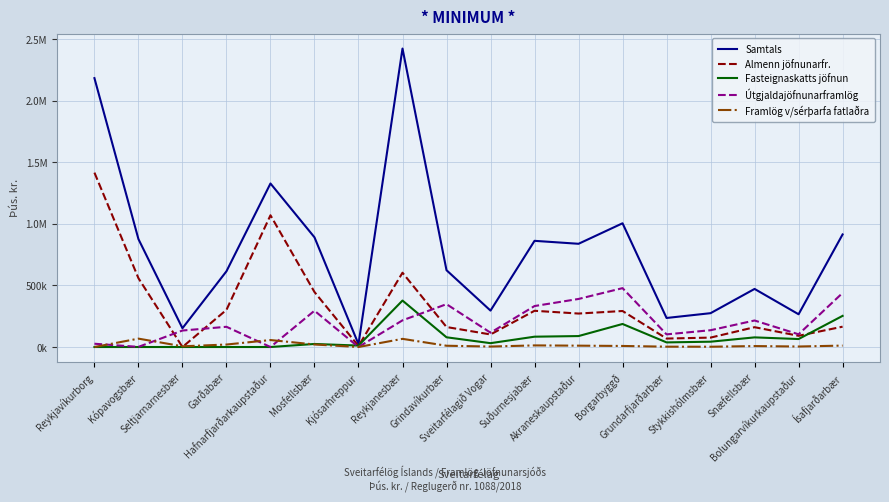

What are all the series names shown in the legend?

Samtals, Almenn jöfnunarfr., Fasteignaskatts jöfnun, Útgjaldajöfnunarframlög, Framlög v/sérþarfa fatlaðra